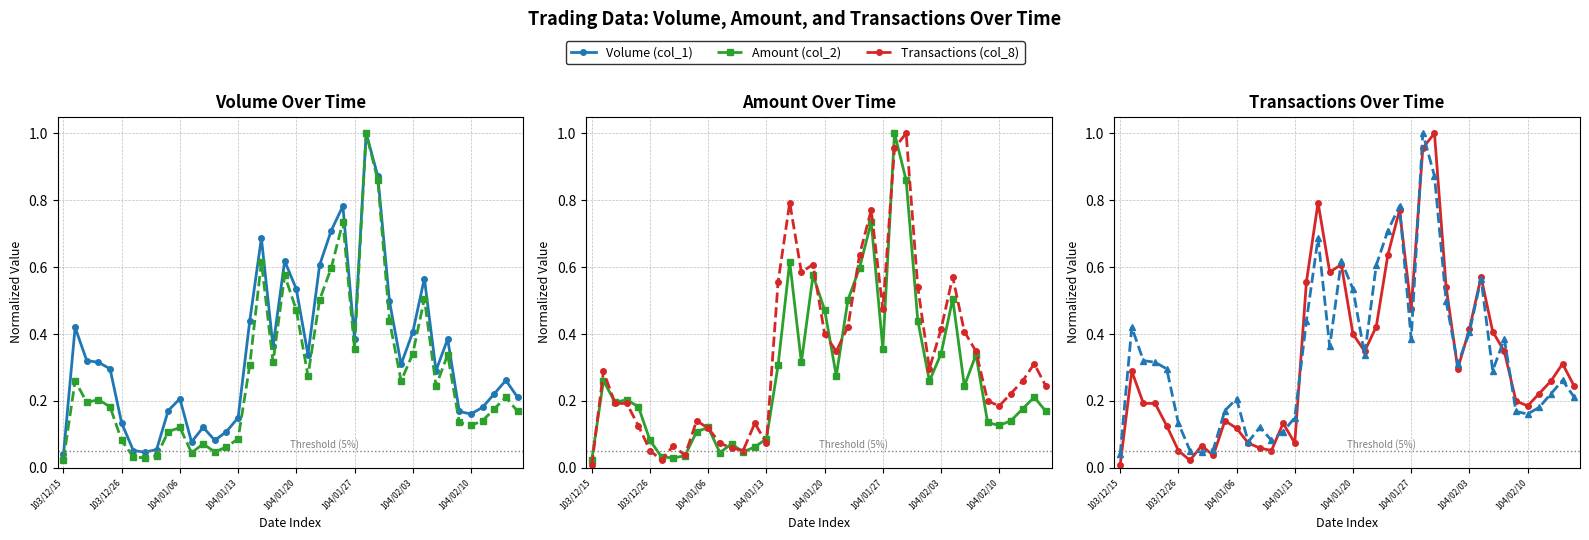

What is the maximum value shown in the chart?

1.0